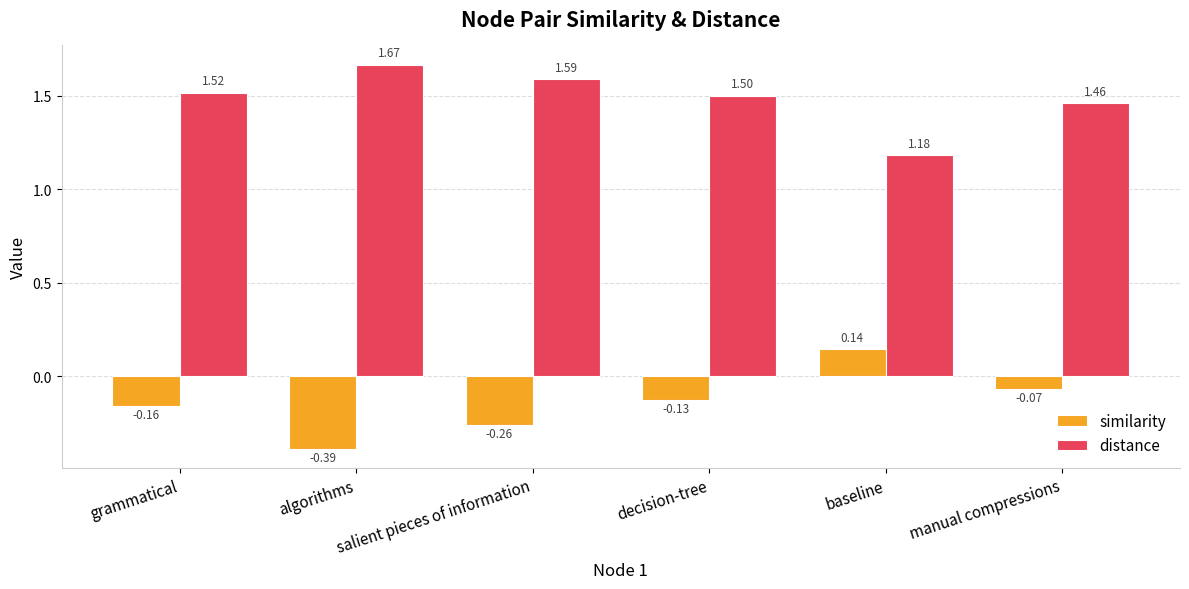

Between salient pieces of information and decision-tree, which series saw the biggest shift?

similarity